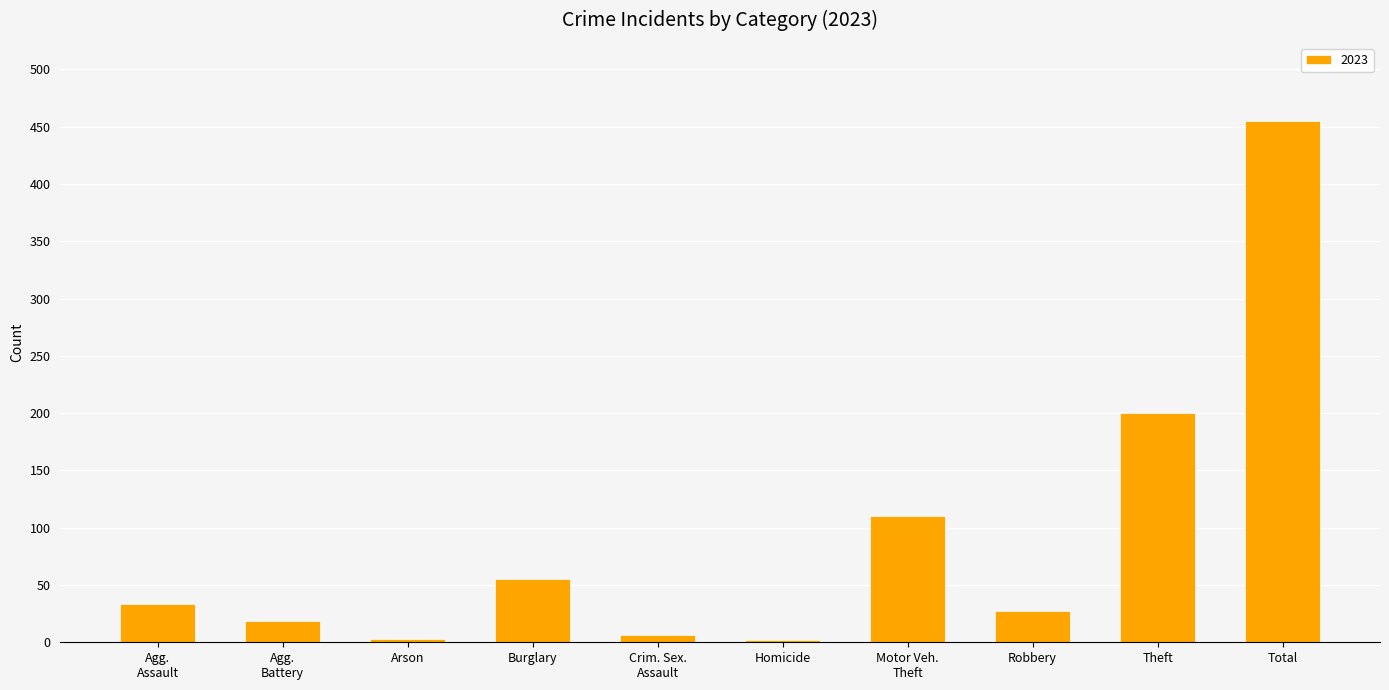

True or false: the data shows 455 at Total.

True